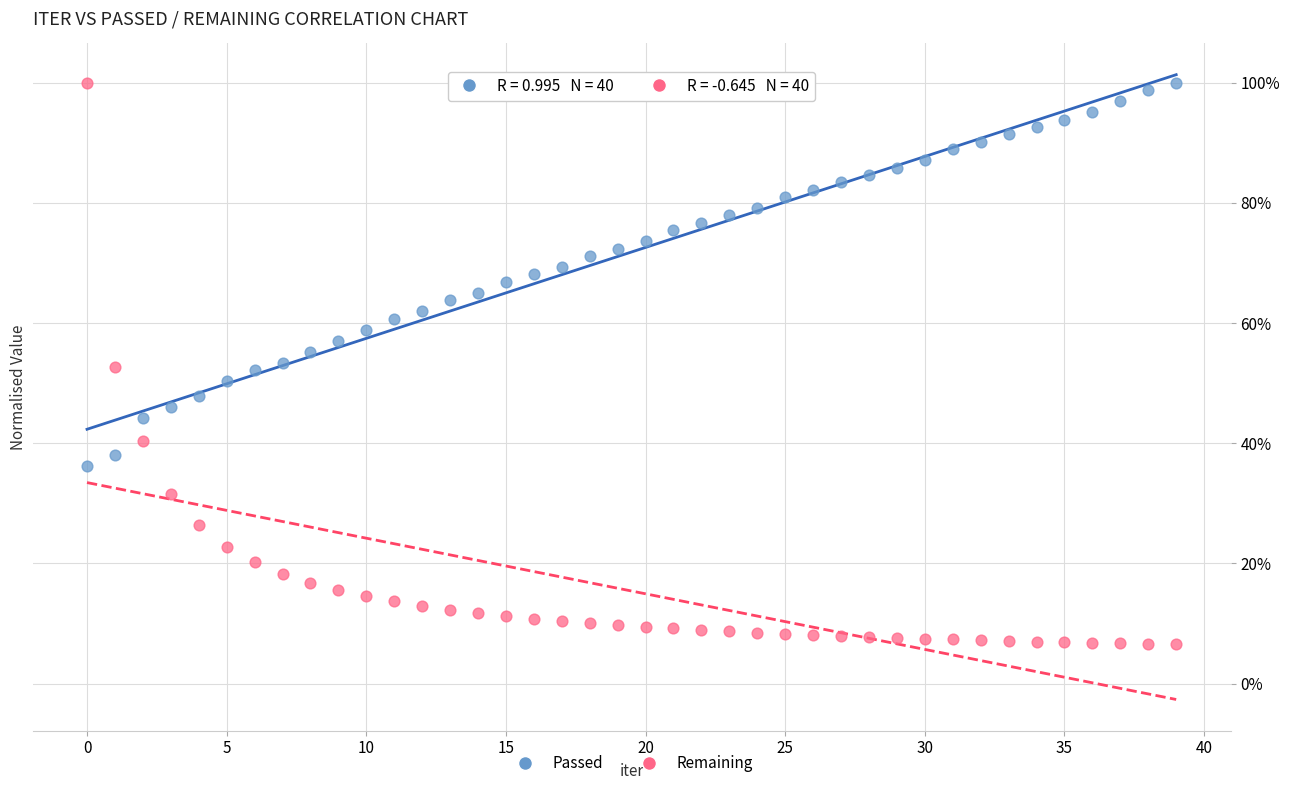

What are all the series names shown in the legend?

Passed, Remaining